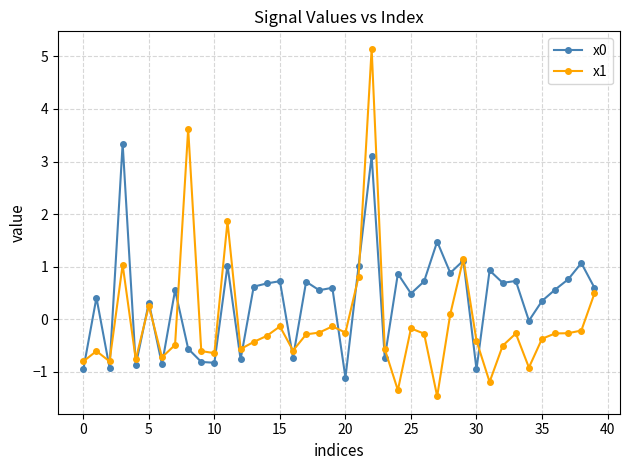

What is the smallest value displayed?

-1.5